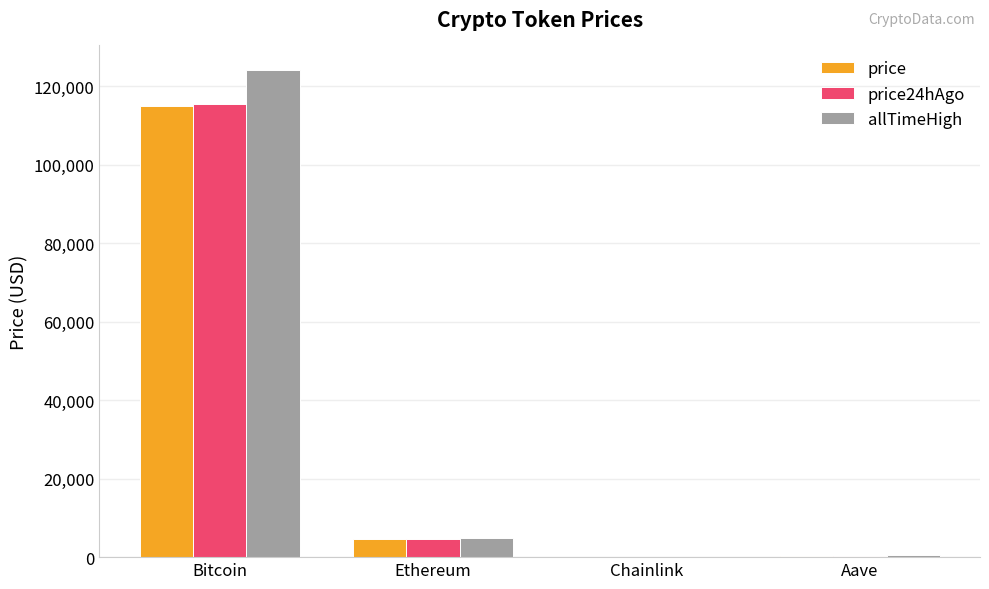

Is the value of allTimeHigh at Aave greater than the value of price at Ethereum?

No